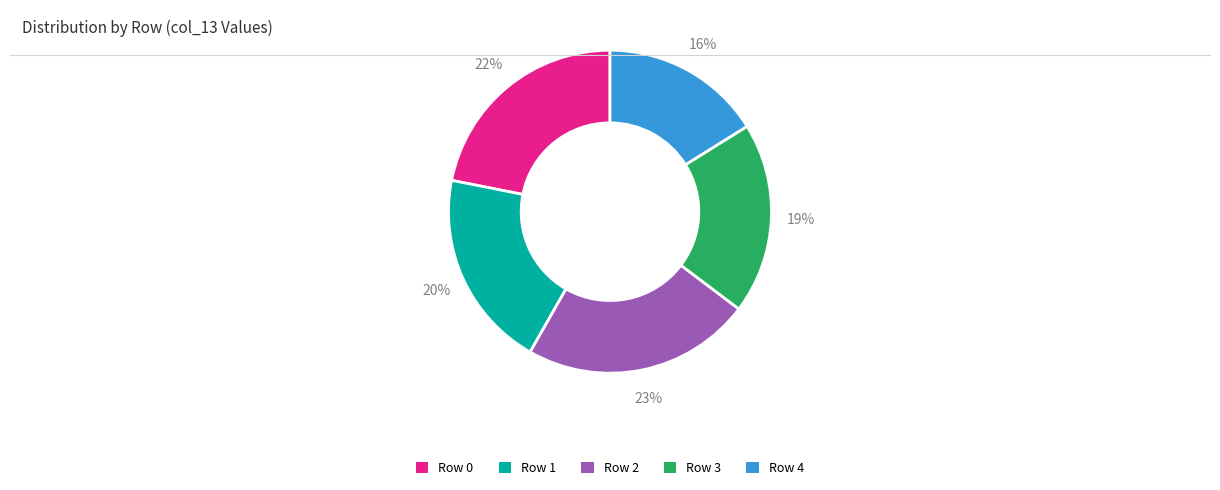

The Row 3 slice represents 19% of the pie. True or false?

True